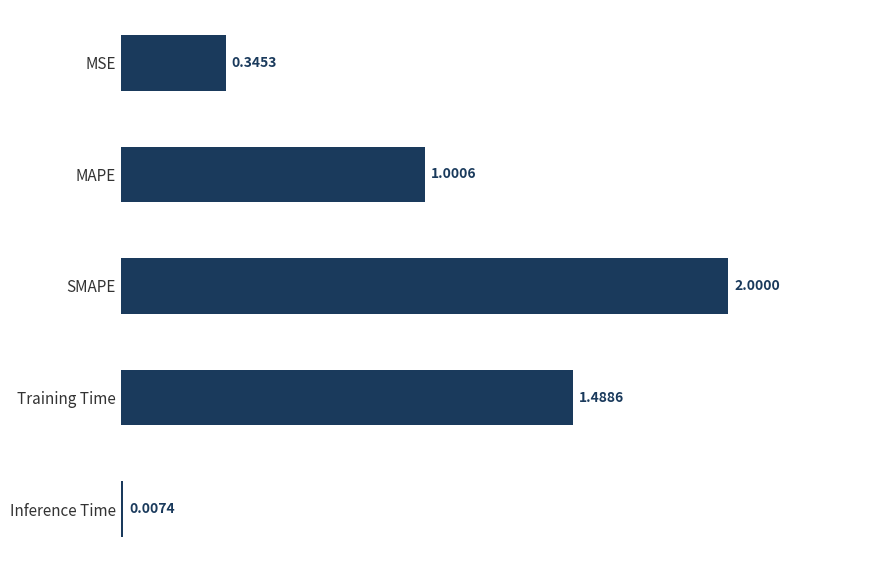

What is the greatest value displayed?

2.0